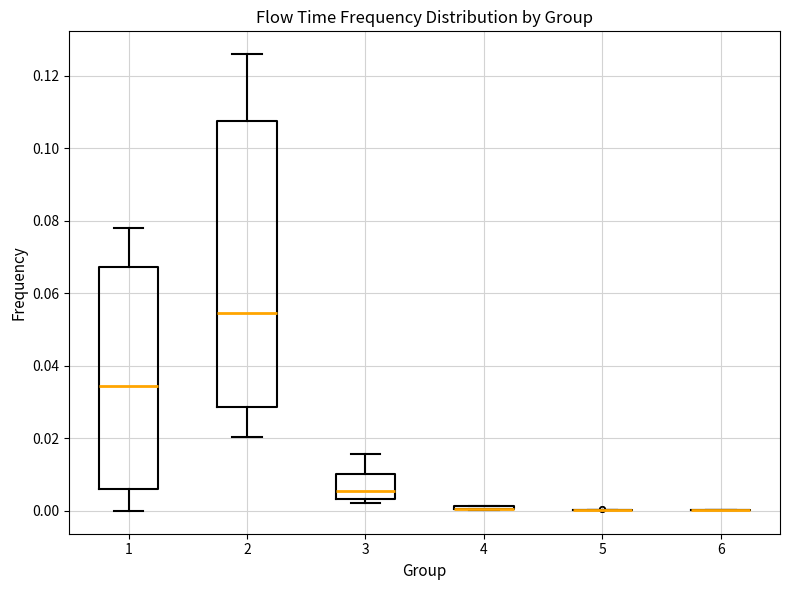

Reading left to right, transcribe this box plot: for each box, give where its median line is, the range the box spans, and where its two whiskers end, as read against the y-axis. The values are not printed on the chart, so give them approximately, as read against the axis.

1: median 0.034, box 0.006 to 0.068, whiskers 0.000 to 0.078
2: median 0.054, box 0.028 to 0.108, whiskers 0.020 to 0.126
3: median 0.006, box 0.004 to 0.010, whiskers 0.002 to 0.016
4: box collapsed to a line at 0.000, whiskers 0.000 to 0.002
5: box collapsed to a line at 0.000, whiskers 0.000 to 0.000
6: box collapsed to a line at 0.000, whiskers 0.000 to 0.000